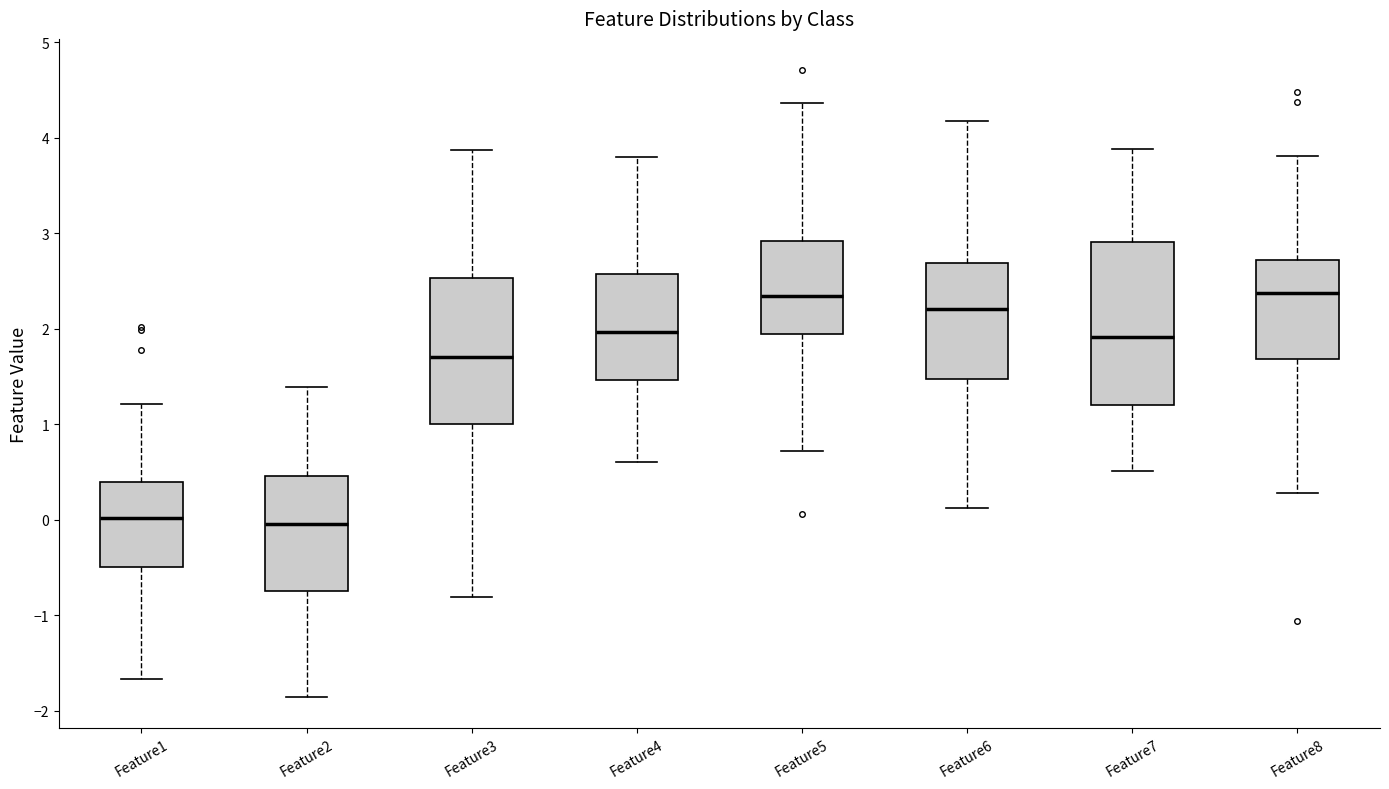

Comparing the boxes themselves (not the whiskers), which one is the tallest?

Feature7